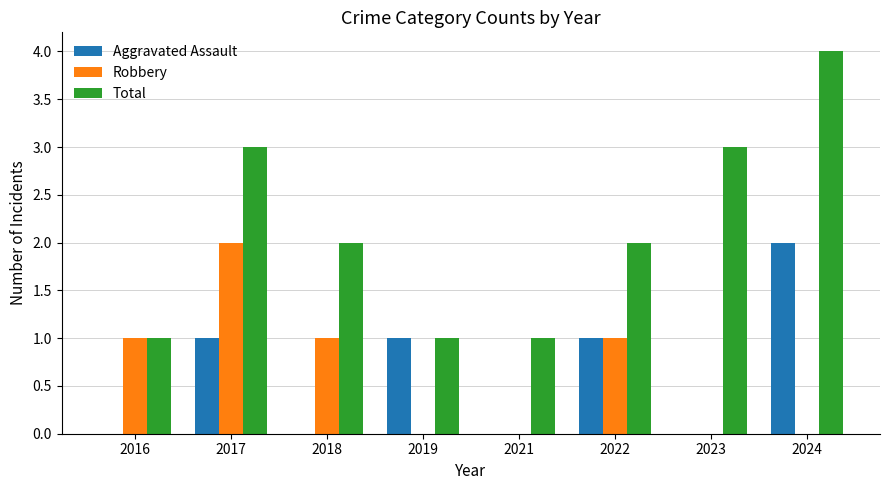

Reading right to left, transcribe all the data shown in this chart.

Aggravated Assault: 2024=2	2023=0	2022=1	2021=0	2019=1	2018=0	2017=1	2016=0
Robbery: 2024=0	2023=0	2022=1	2021=0	2019=0	2018=1	2017=2	2016=1
Total: 2024=4	2023=3	2022=2	2021=1	2019=1	2018=2	2017=3	2016=1